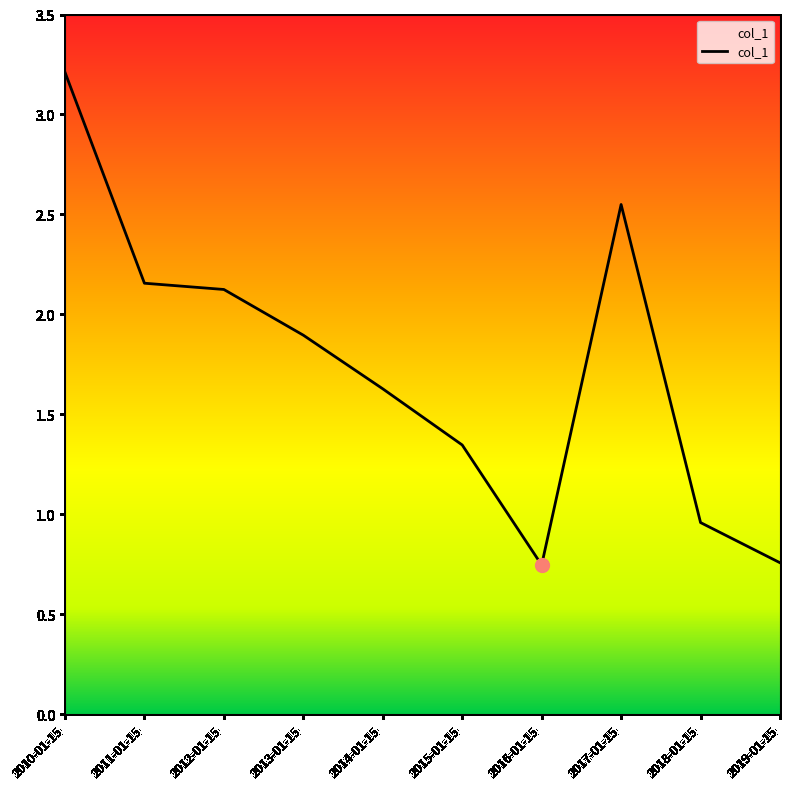

What is the greatest value displayed?

3.2